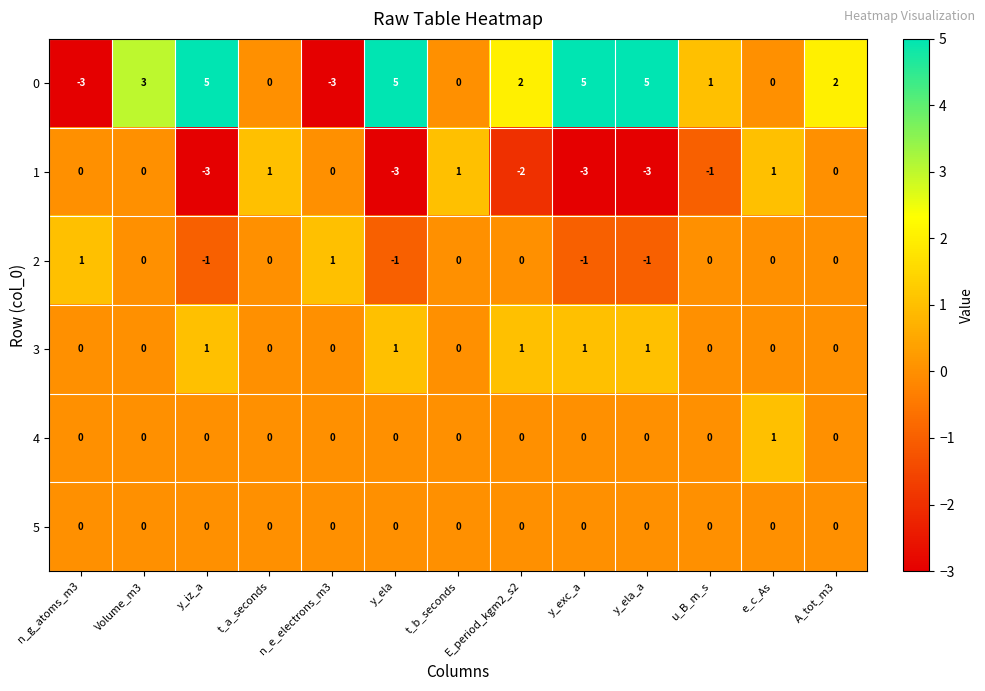

What is the total value across all series at t_a_seconds?

1